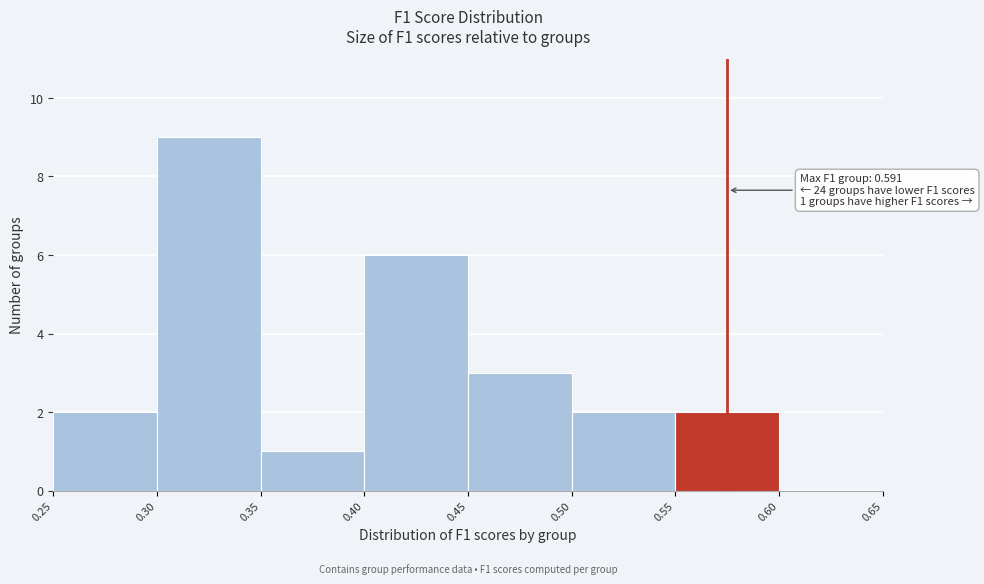

Over which range of the x-axis is the bar tallest?

0.30 to 0.35